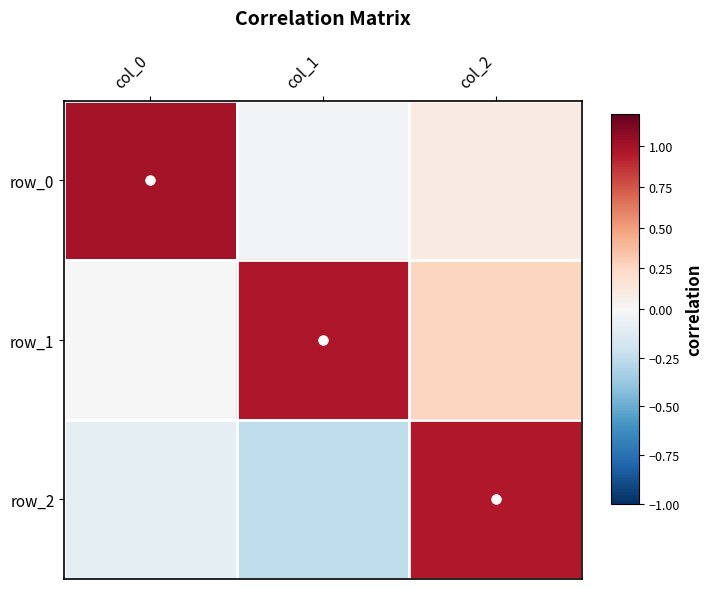

What is the minimum value shown in the chart?

-0.3